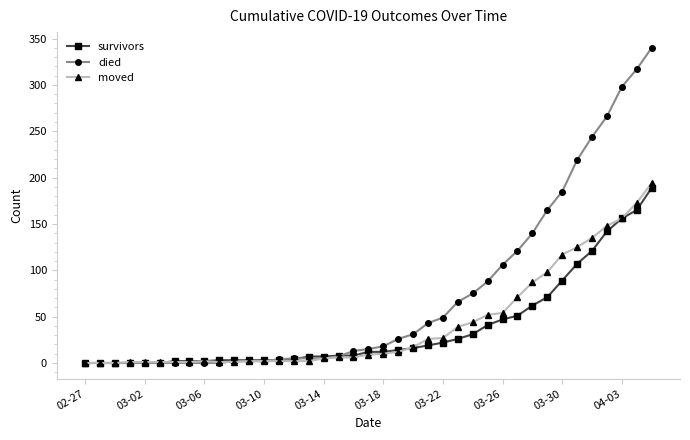

Which series has the largest total across all categories?

died